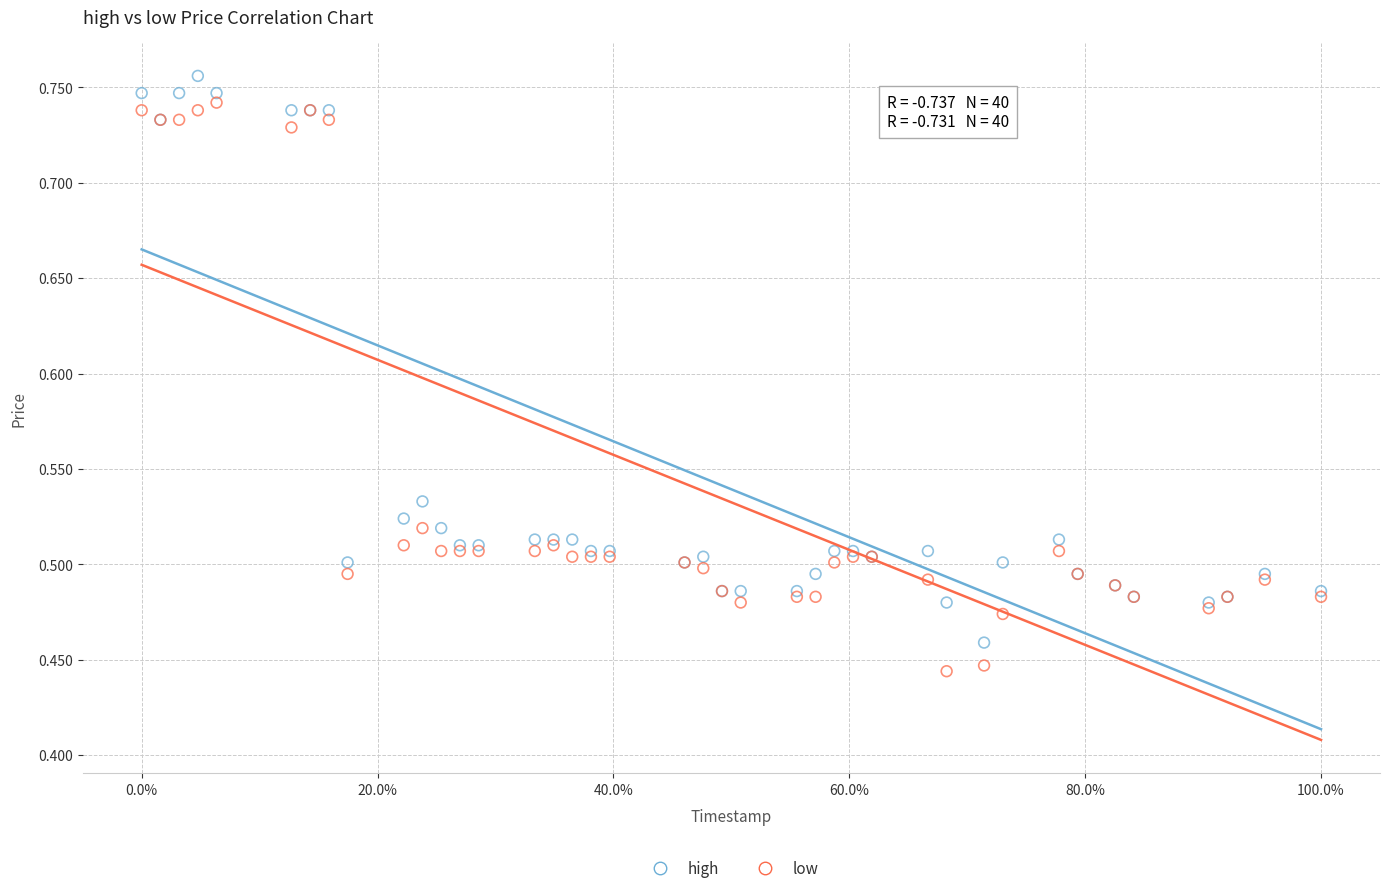

Which series reaches the maximum Y coordinate?

high